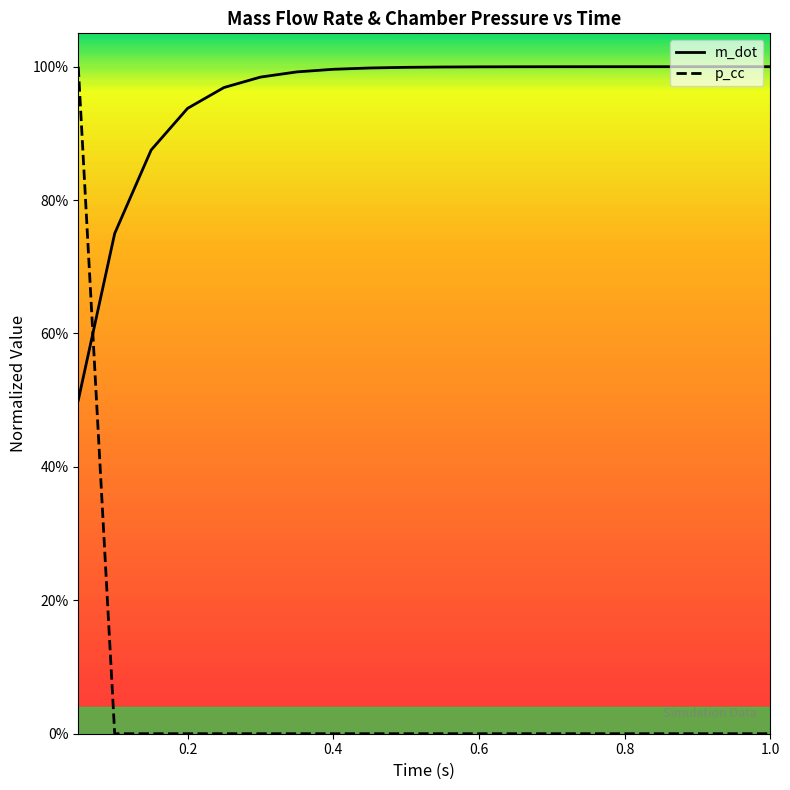

Reading right to left, list all the values displayed in this chart.

m_dot: 1.0	1.0	1.0	1.0	1.0	1.0	1.0	1.0	1.0	1.0	1.0	1.0	1.0	1.0	1.0	1.0	0.9	0.9	0.8	0.5
p_cc: 0.0	0.0	0.0	0.0	0.0	0.0	0.0	0.0	0.0	0.0	0.0	0.0	0.0	0.0	0.0	0.0	0.0	0.0	0.0	1.0